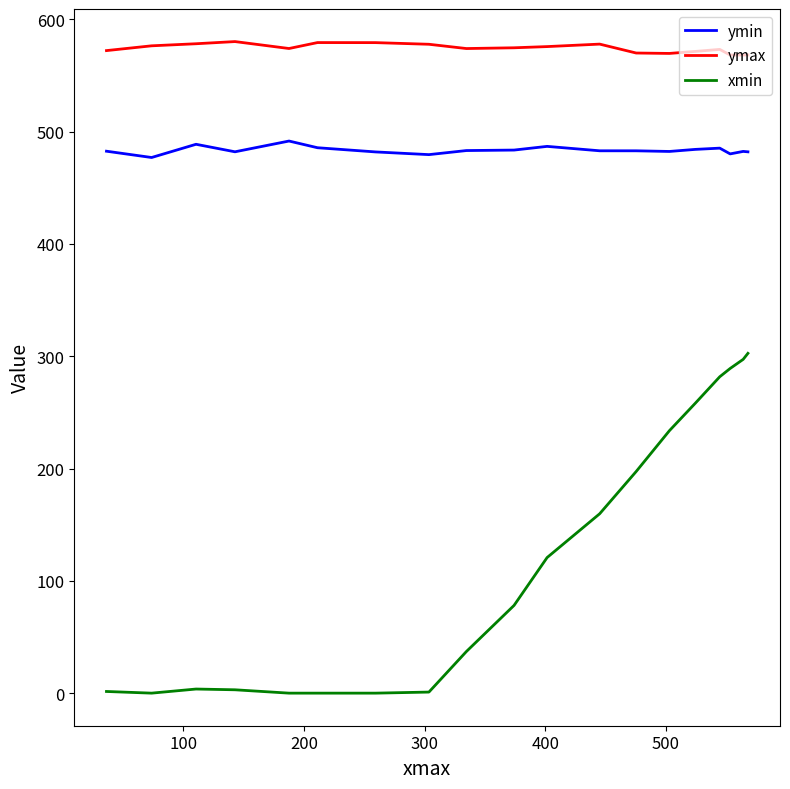

True or false: ymax and ymin intersect in this chart.

False